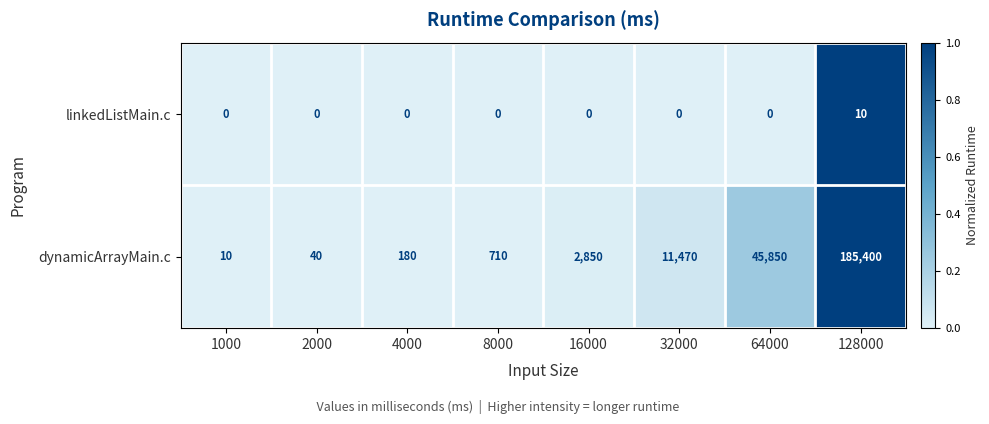

Which series has the largest total across all categories?

dynamicArrayMain.c